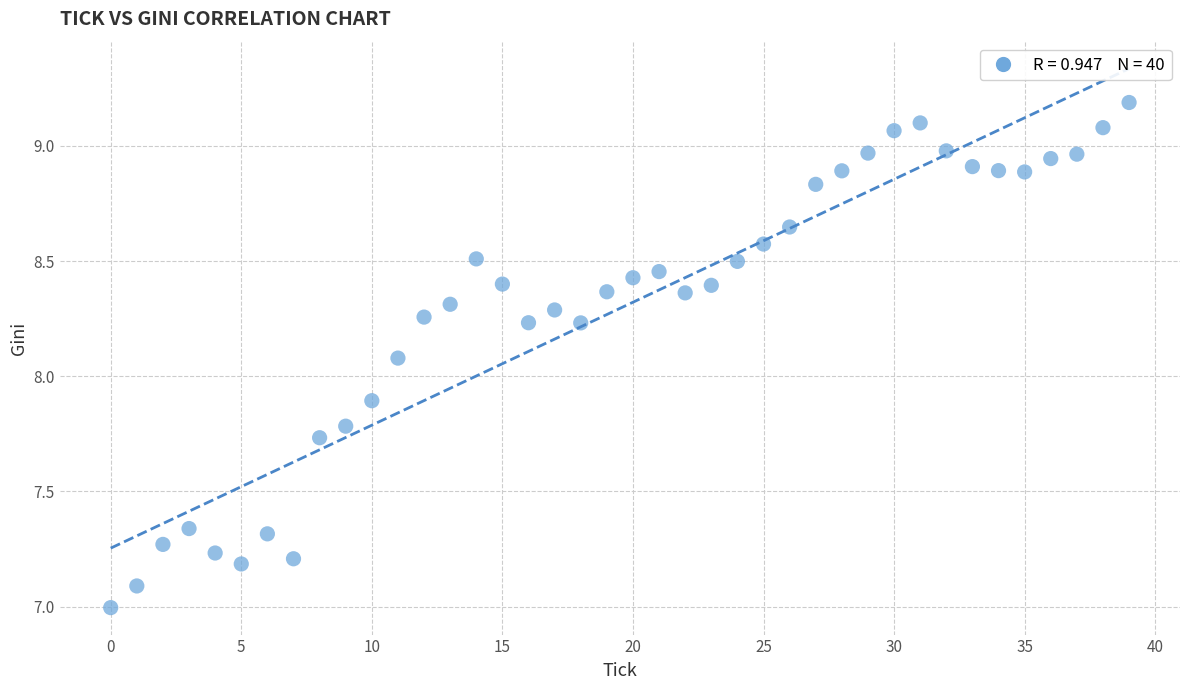

What Y value in the scatter plot is closest to 8?

8.1